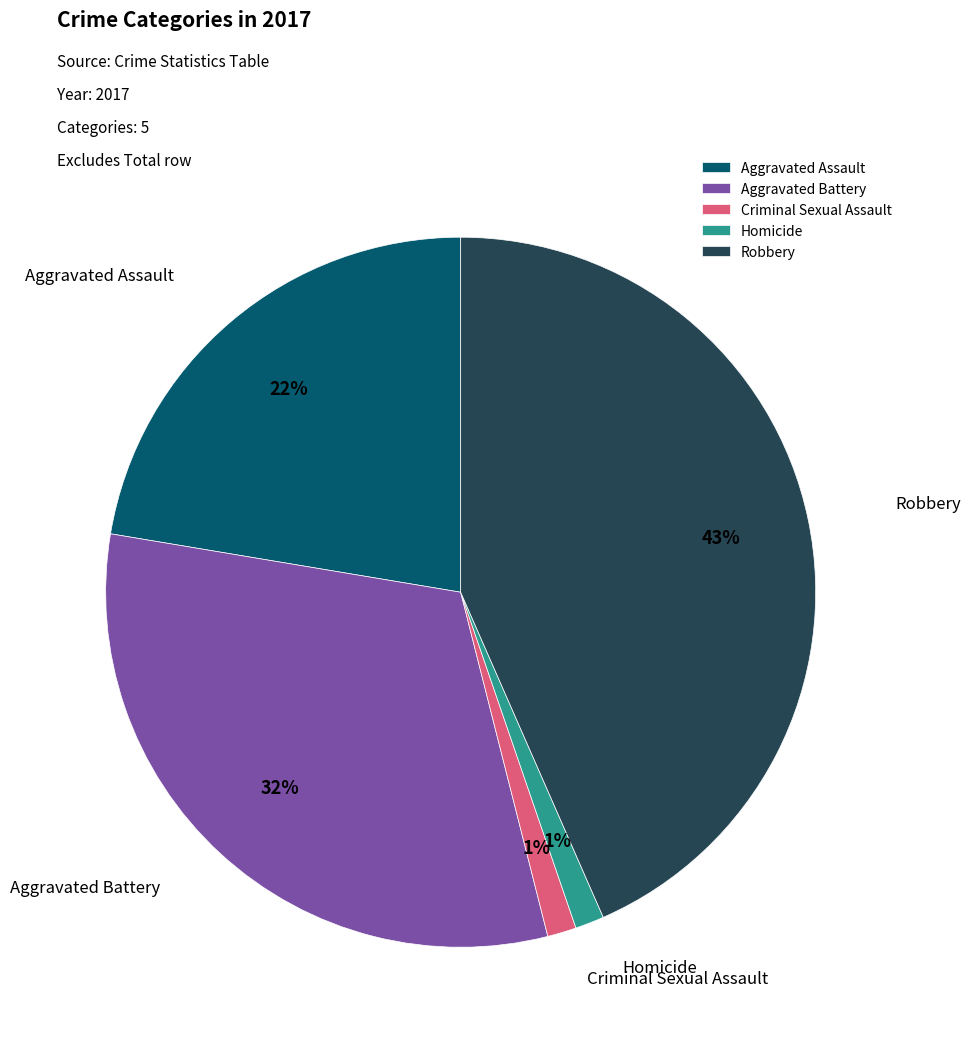

What is the largest slice in the pie chart?

Robbery